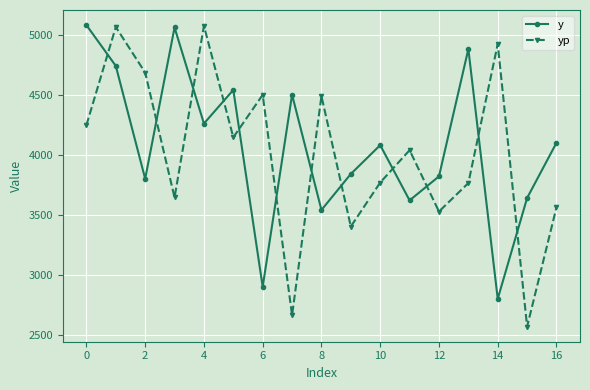

True or false: y and yp intersect in this chart.

True